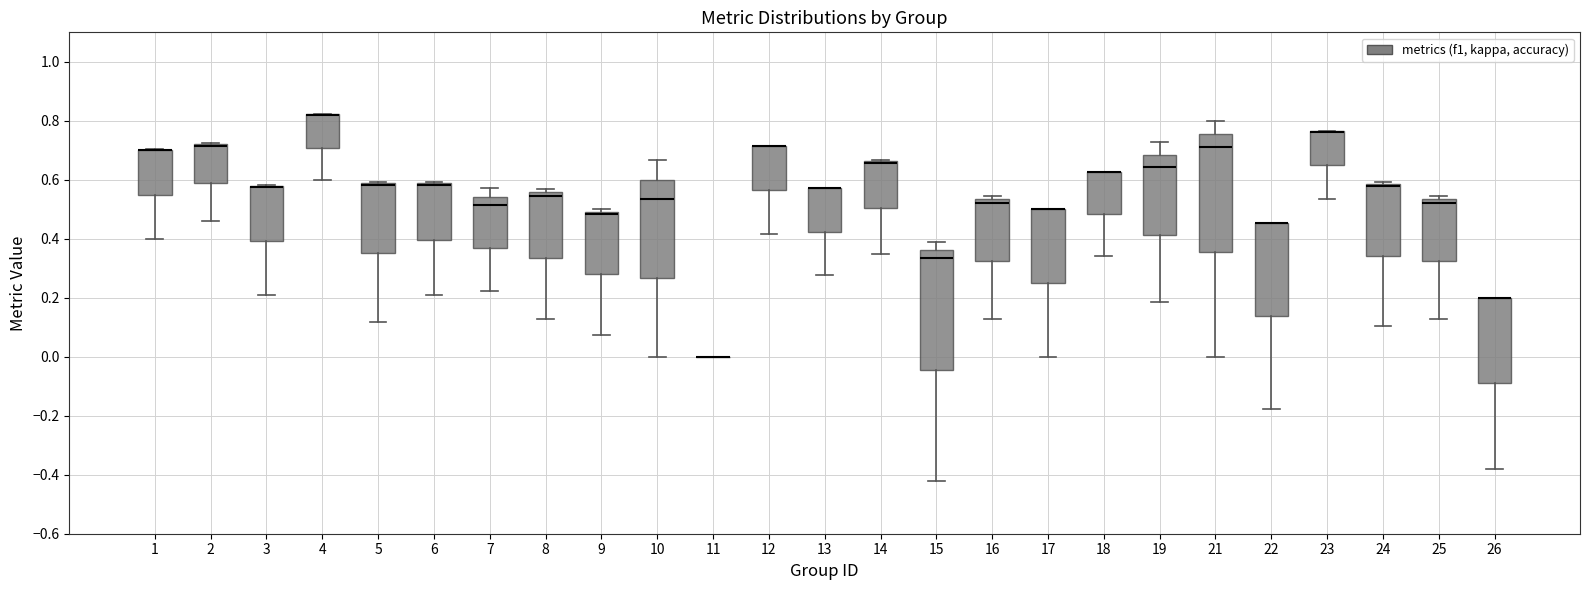

Where is the lower edge of the box at x = 2 on the y-axis? The values are not printed on the chart, so give them approximately, as read against the axis.

0.58